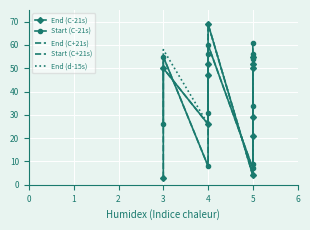

List the series in order of their peak value, highest first.

End (C-21s), End (C+21s), End (d-15s), Start (C-21s), Start (C+21s)